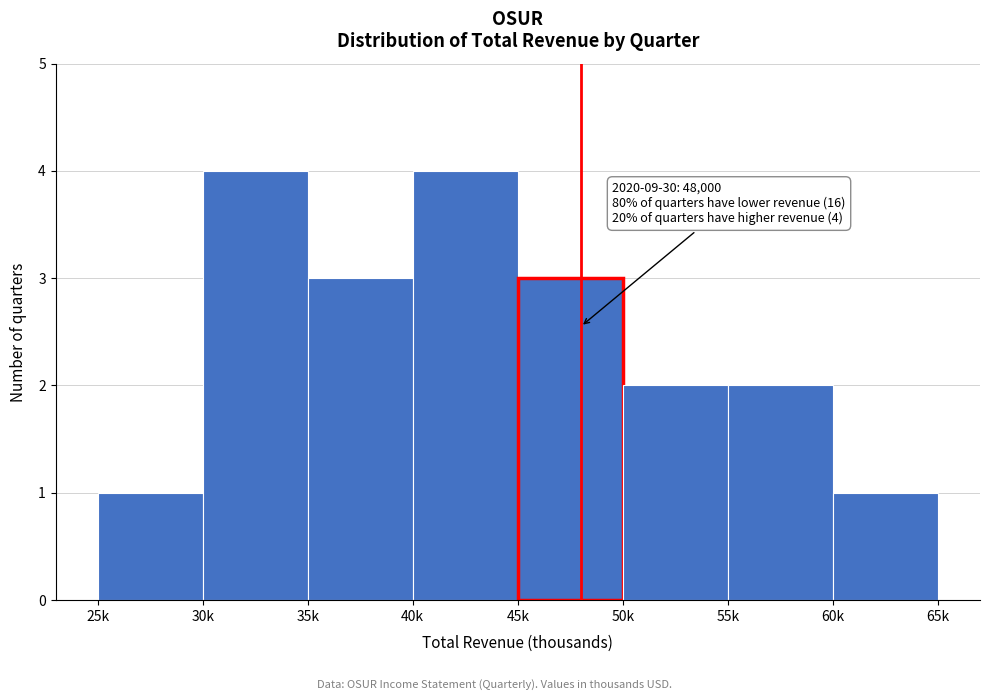

Reading left to right, transcribe all the data shown in this chart.

25k=1	30k=4	35k=3	40k=4	45k=3	50k=2	55k=2	60k=1